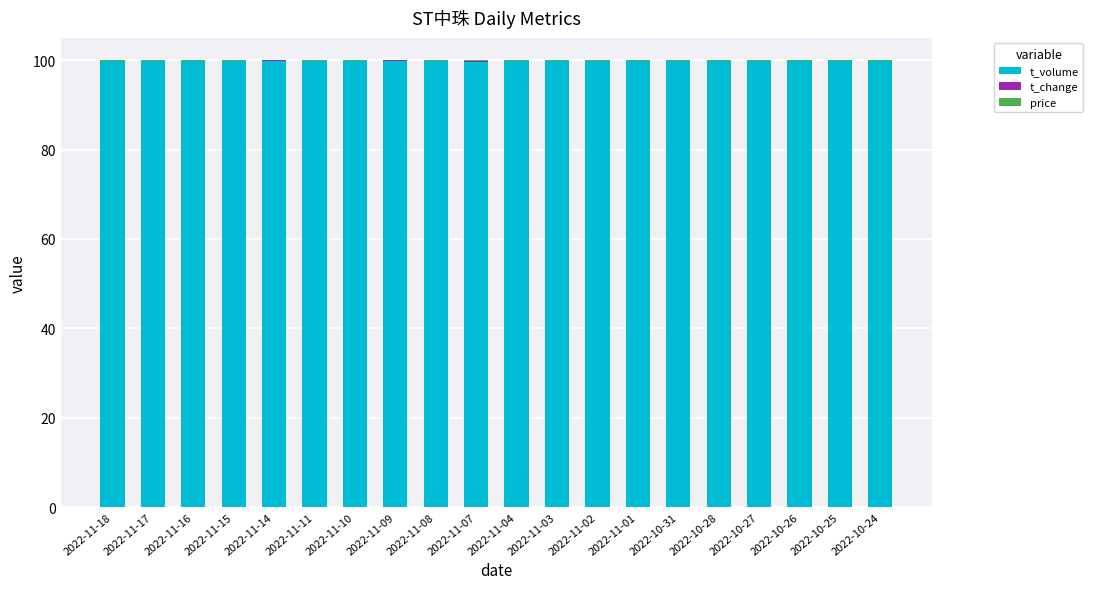

Is it true that t_volume equals 99.9 at 2022-10-28?

True